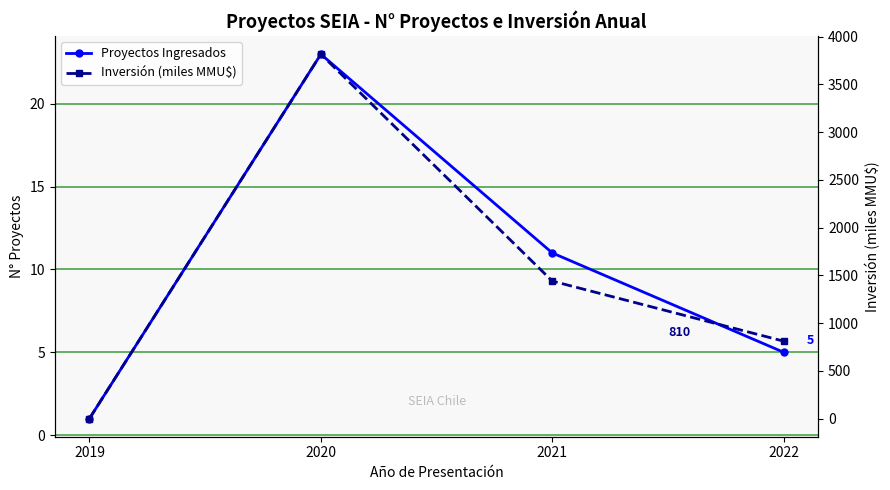

In Inversión (miles MMU$), how many points are higher than both neighbors (excluding endpoints)?

1